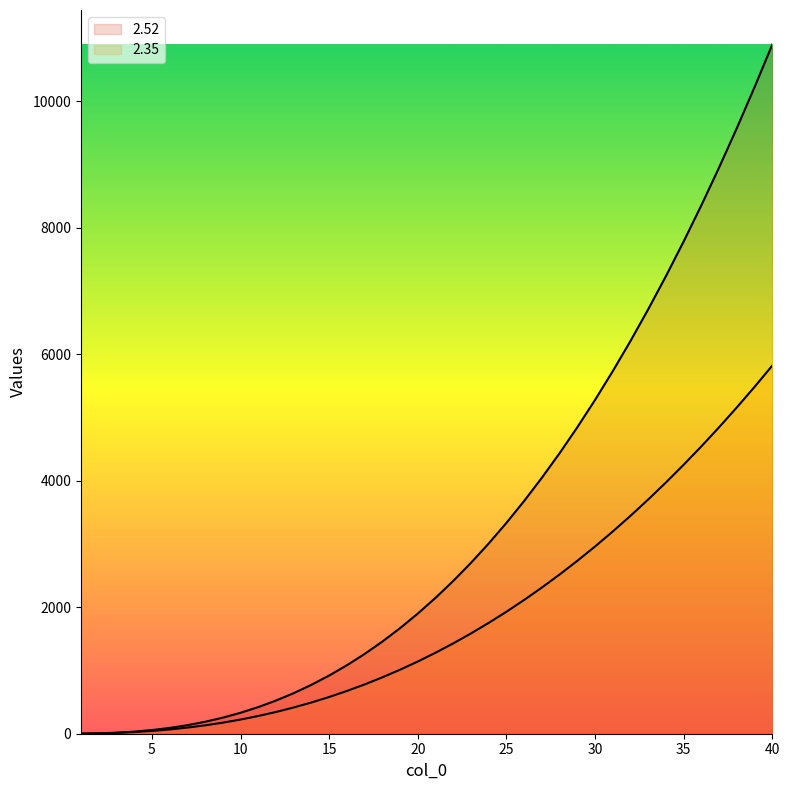

True or false: 2.52 has a value of 331.1 at 10.

True